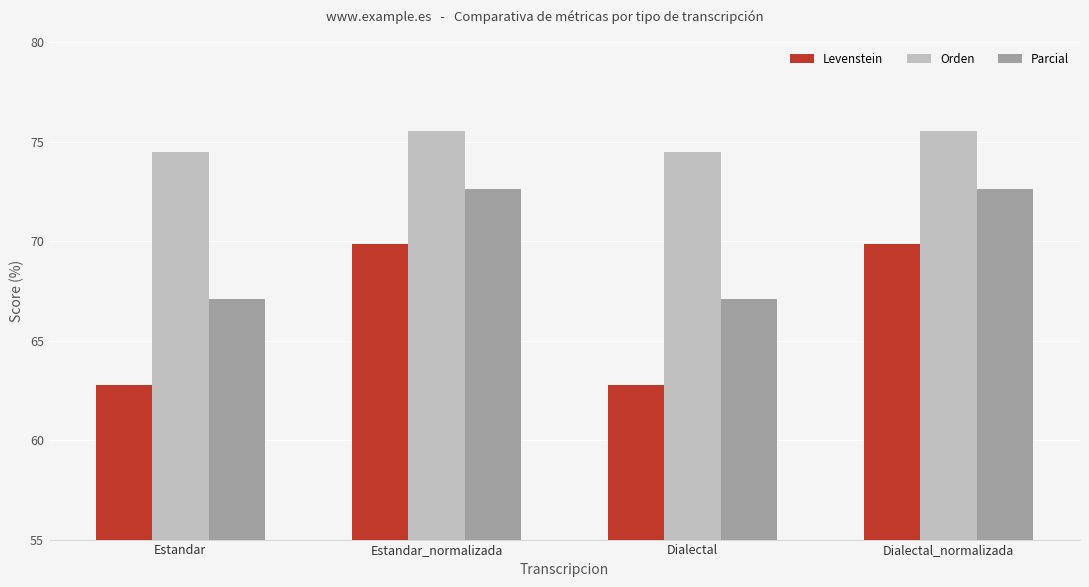

What is the label of the 3rd bar from the left?

Dialectal